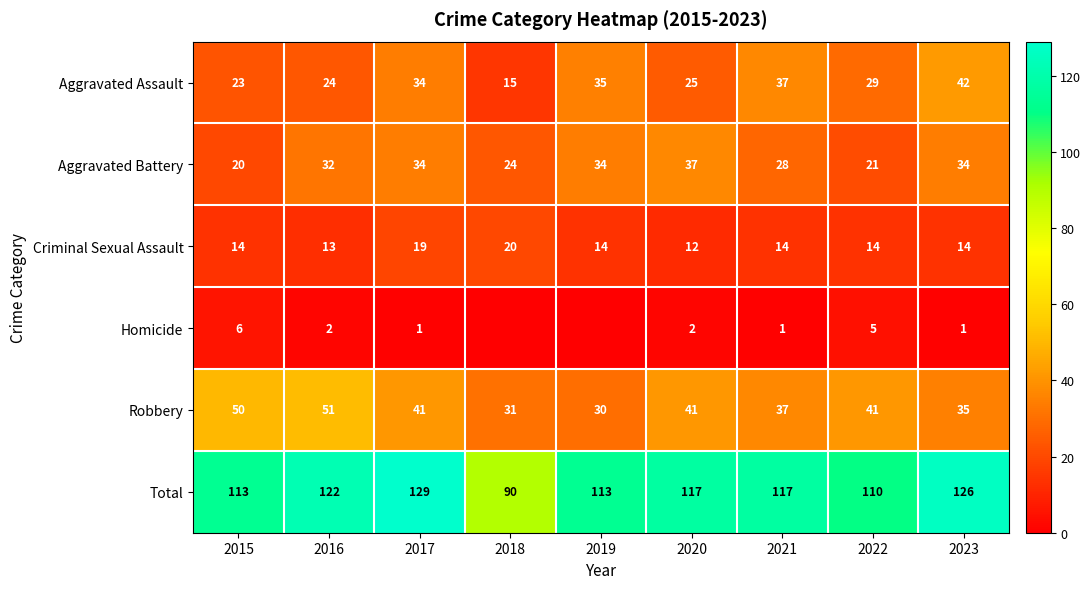

Which series changed the most between 2020 and 2022?

Aggravated Battery